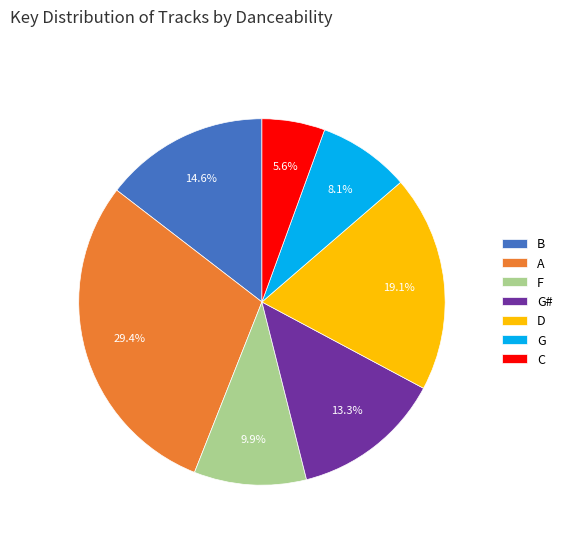

Which has a higher value, D or G#?

D